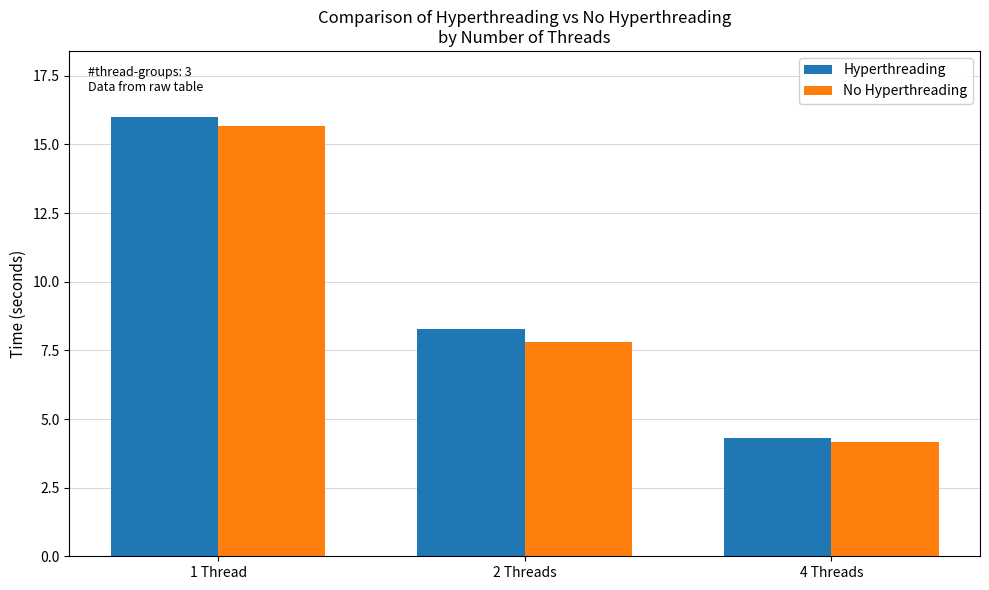

At which label does No Hyperthreading reach its minimum?

4 Threads